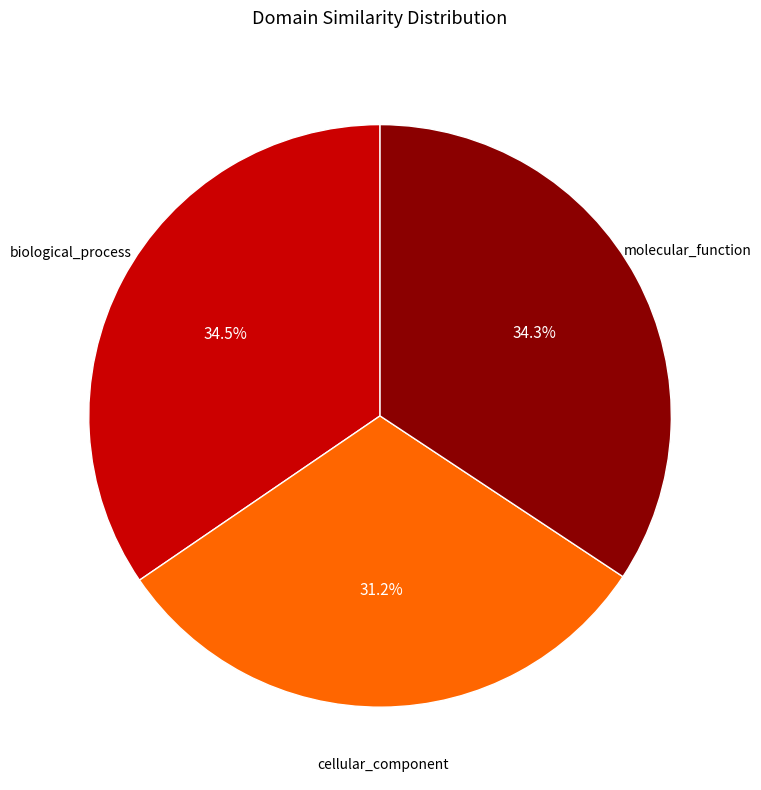

What percentage is the cellular_component slice, to the nearest percent?

31%